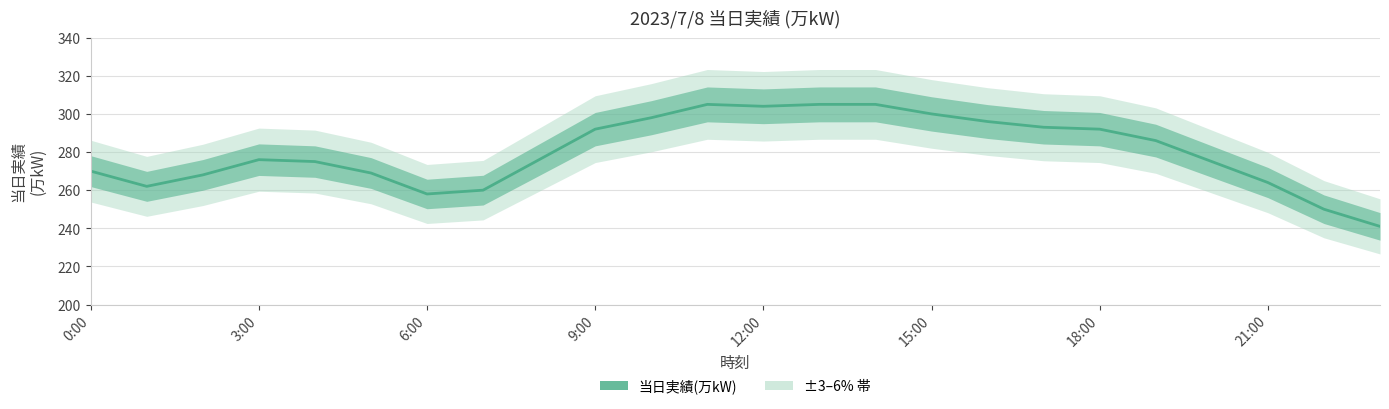

What is the sum of all values?

6720